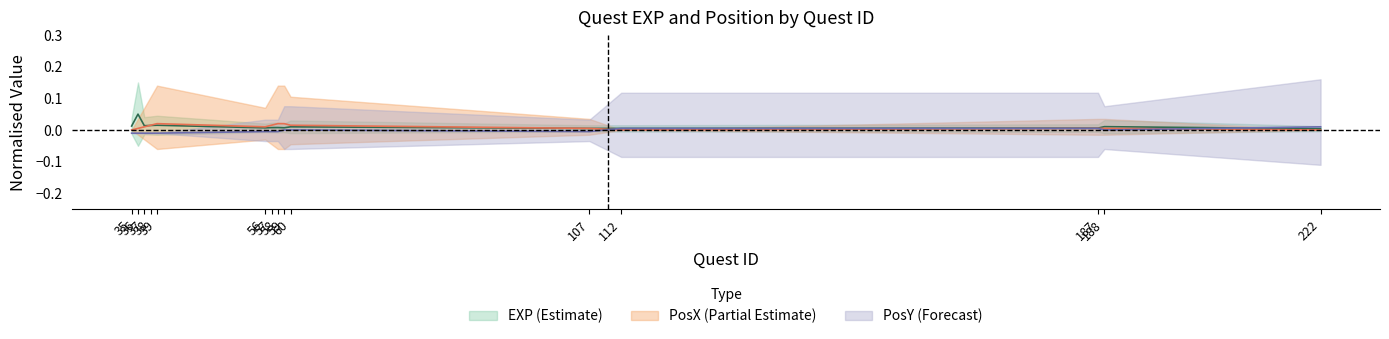

True or false: PosX and EXP cross at least once.

True